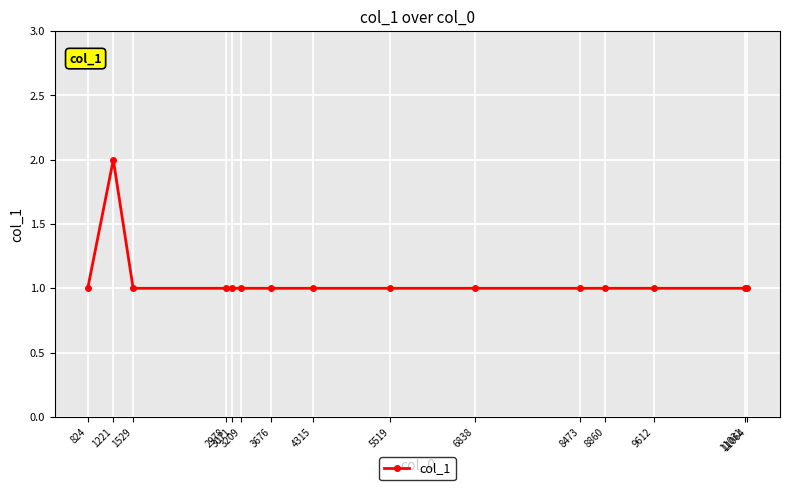

Reading left to right, transcribe all the data shown in this chart.

1	2	1	1	1	1	1	1	1	1	1	1	1	1	1